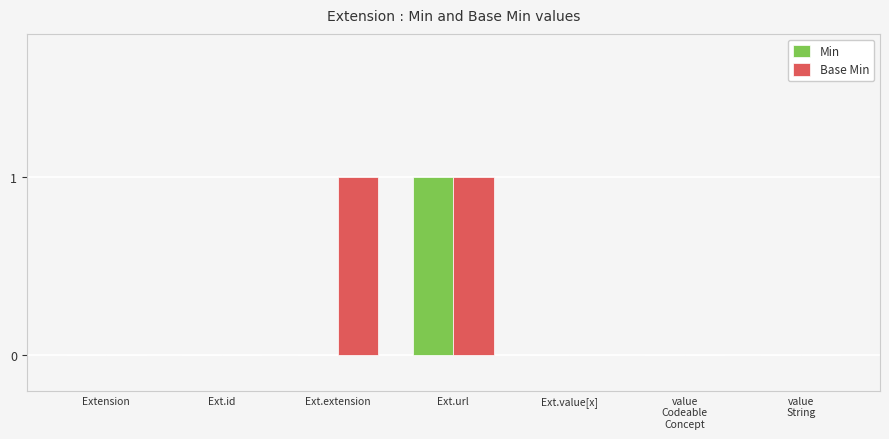

Which series has the largest total across all categories?

Base Min